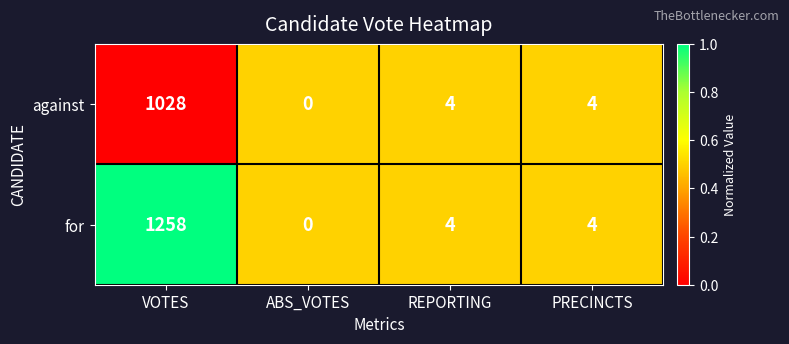

At which category is the sum across all series the highest?

VOTES